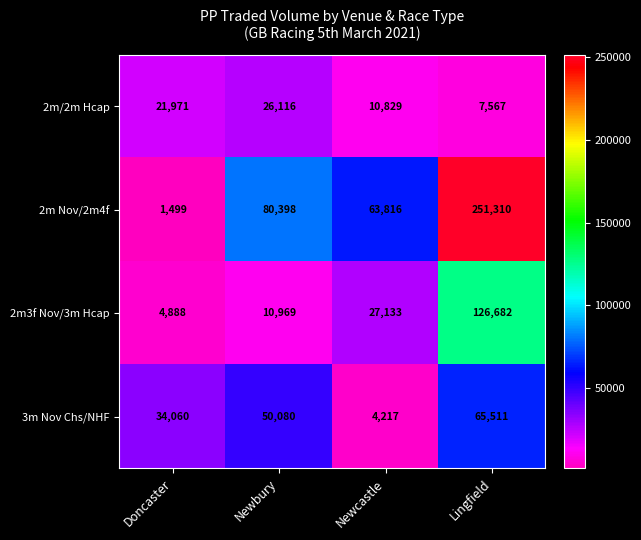

At which category is the sum across all series the highest?

Lingfield